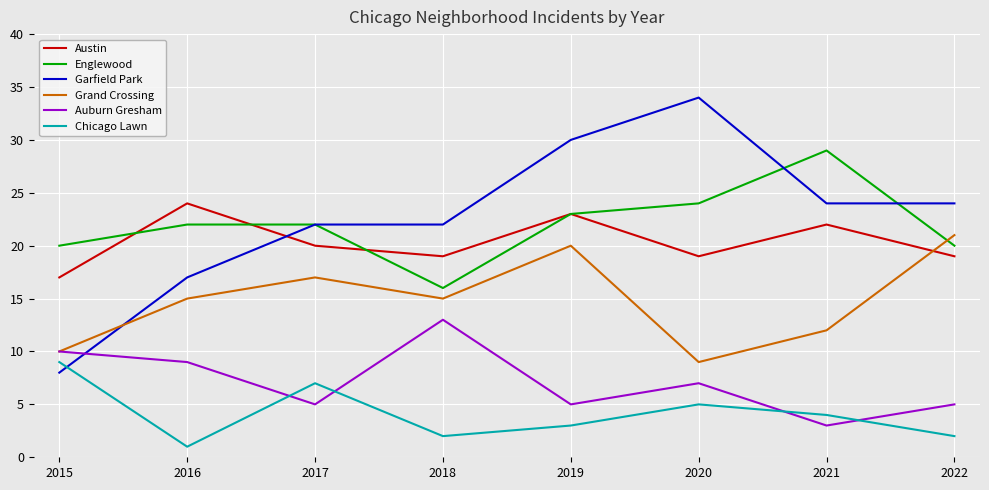

What is the total value across all series at 2019?

104